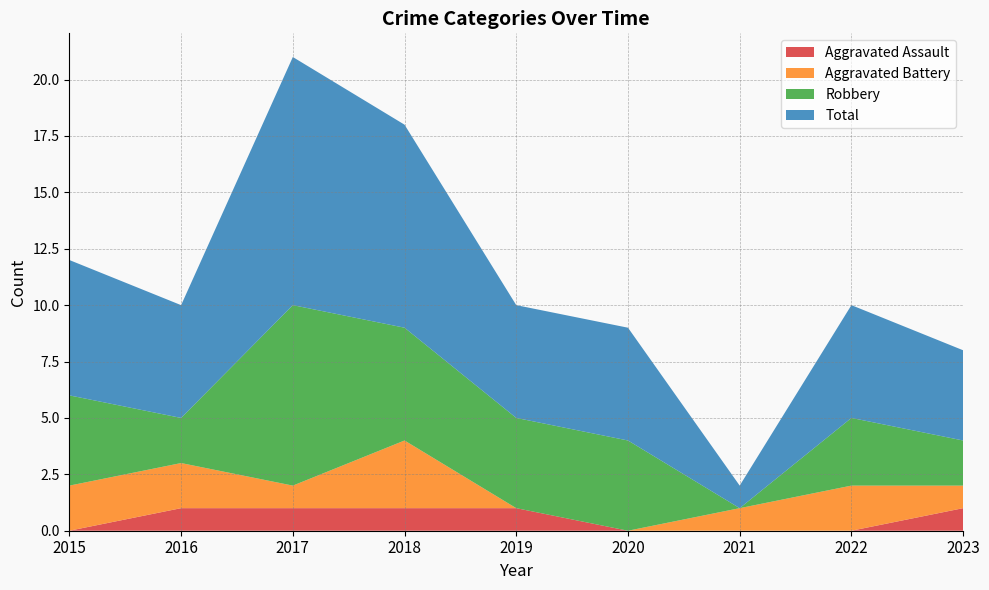

How many times do Aggravated Battery and Robbery cross each other?

2